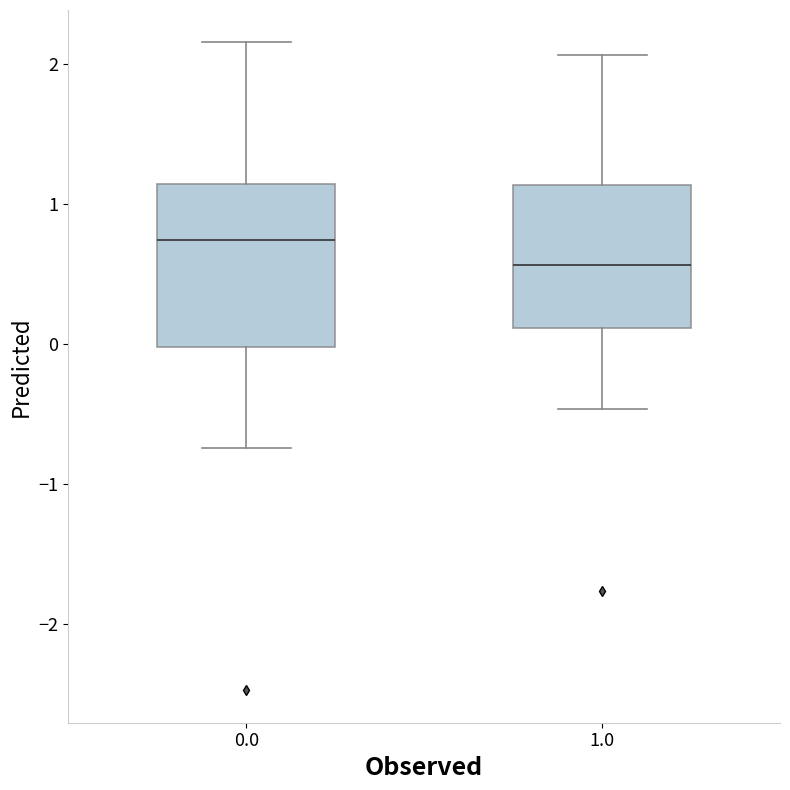

Reading left to right, read every box against the y-axis: the position of its median line, the range the box covers, and the ends of its whiskers. The values are not printed on the chart, so give them approximately, as read against the axis.

0.0: median 0.7, box 0.0 to 1.1, whiskers -0.7 to 2.2
1.0: median 0.6, box 0.1 to 1.1, whiskers -0.5 to 2.1